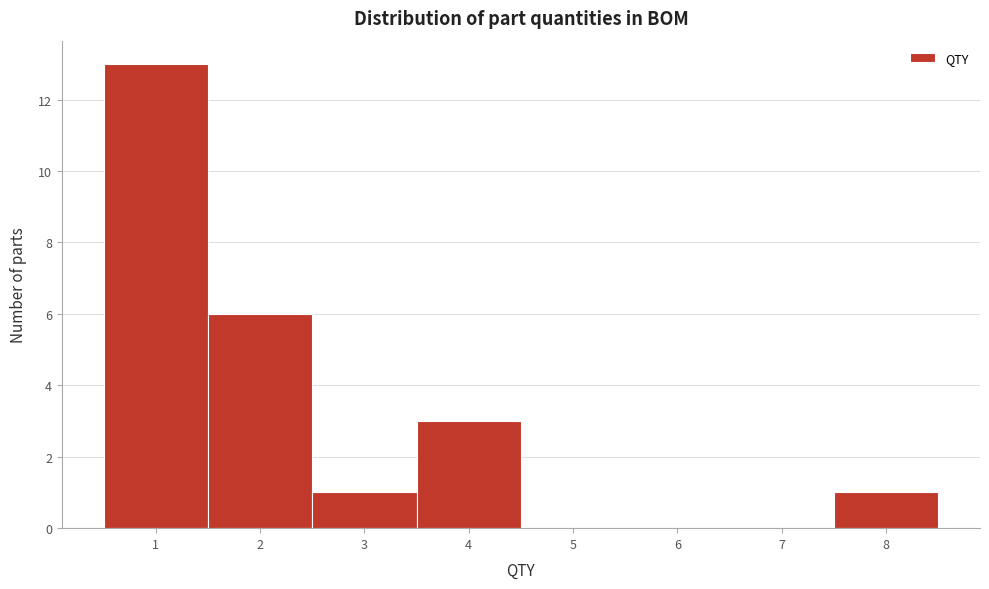

Reading left to right, transcribe this chart: for each bar, give the range it covers on the x-axis and its height. The values are not printed on the chart, so give them approximately, as read against the axis.

0.5 to 1.5: 13
1.5 to 2.5: 6
2.5 to 3.5: 1
3.5 to 4.5: 3
4.5 to 5.5: 0
5.5 to 6.5: 0
6.5 to 7.5: 0
7.5 to 8.5: 1